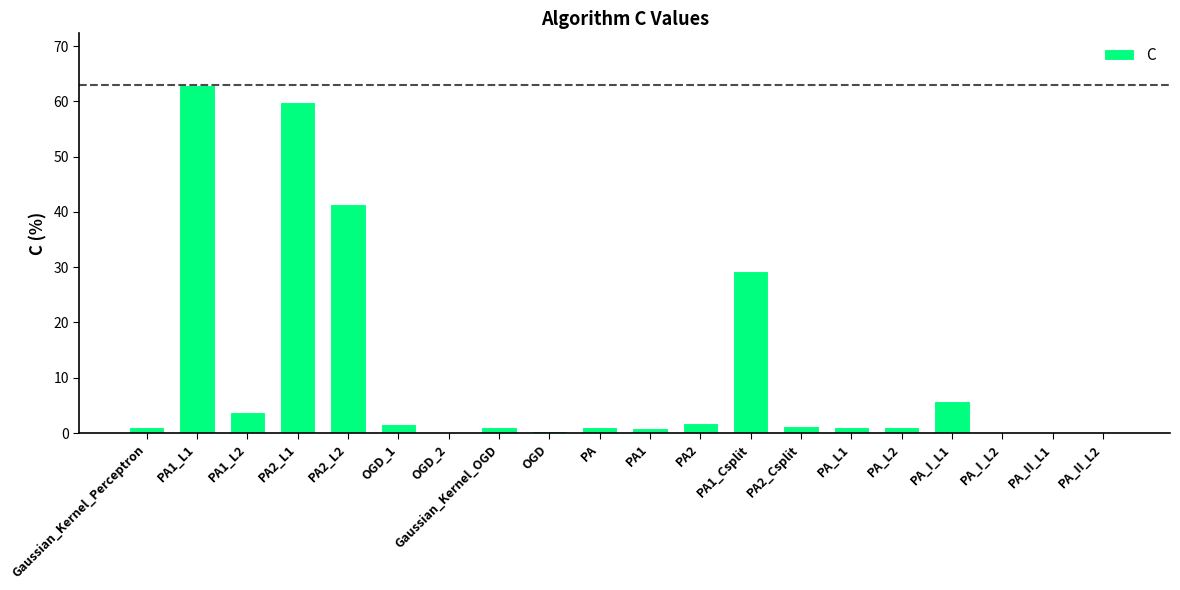

True or false: the data shows 0.2 at OGD_2.

True